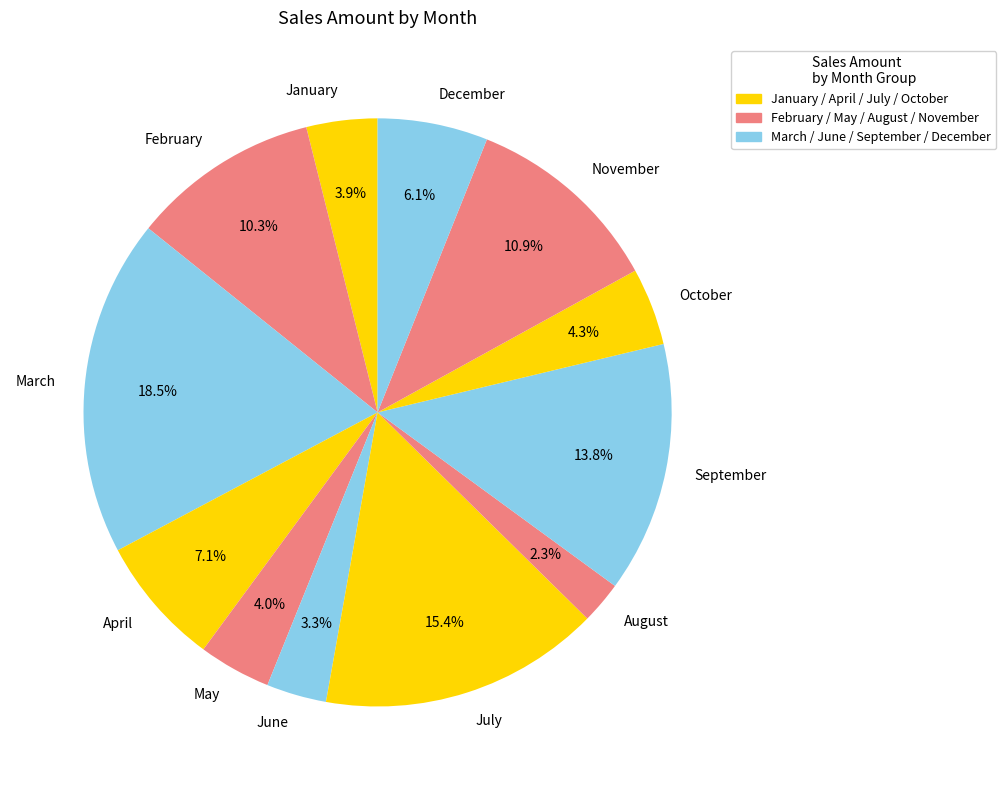

What is the largest slice in the pie chart?

March